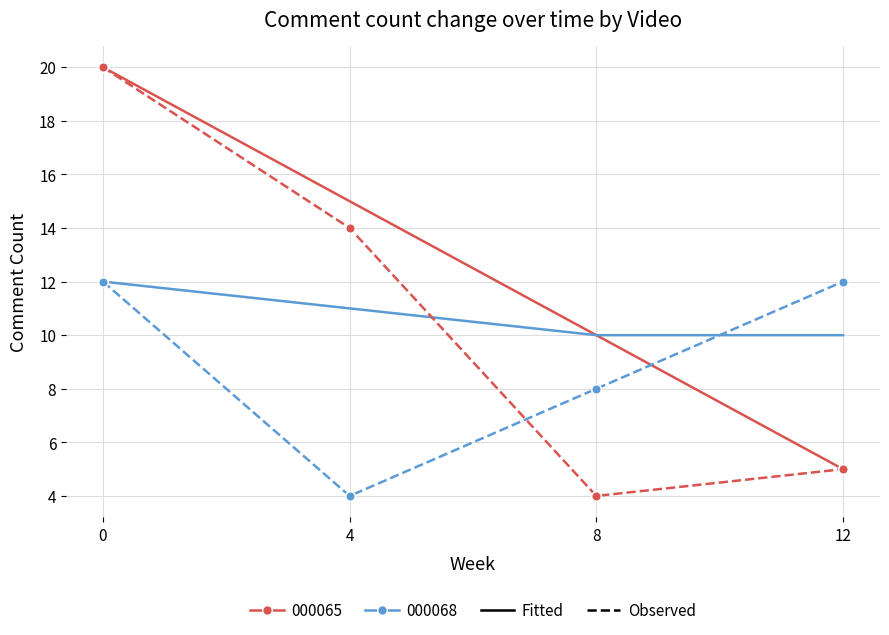

What is the difference between the highest and lowest values at 0?

8